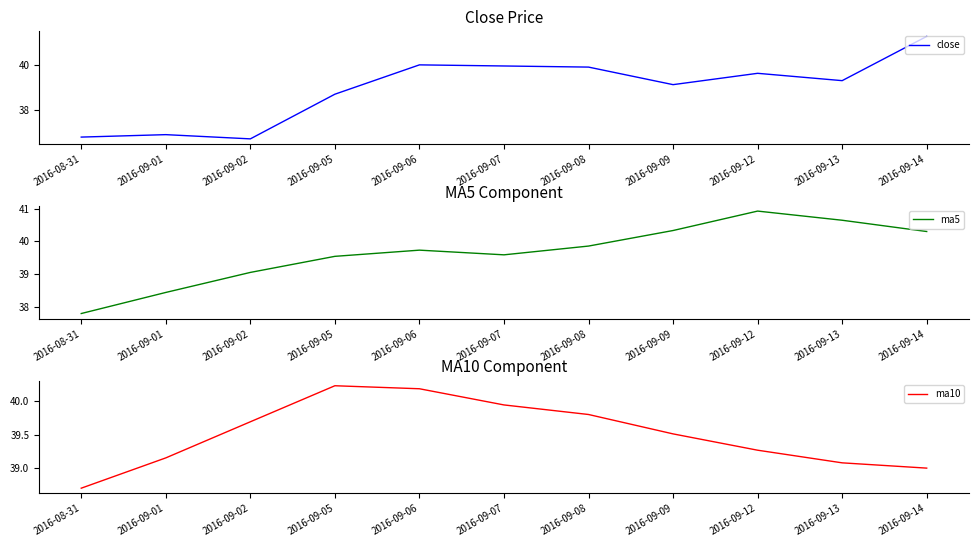

Is it true that ma10 equals 24.4 at 2016-09-08?

False